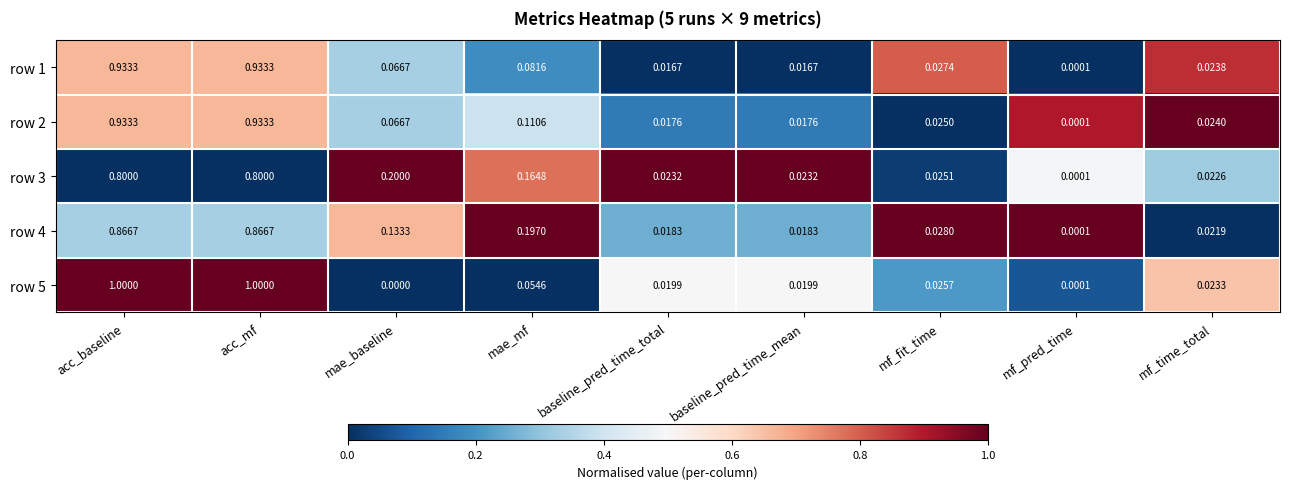

Is the value of row 1 at acc_mf greater than the value of row 3 at mf_fit_time?

Yes